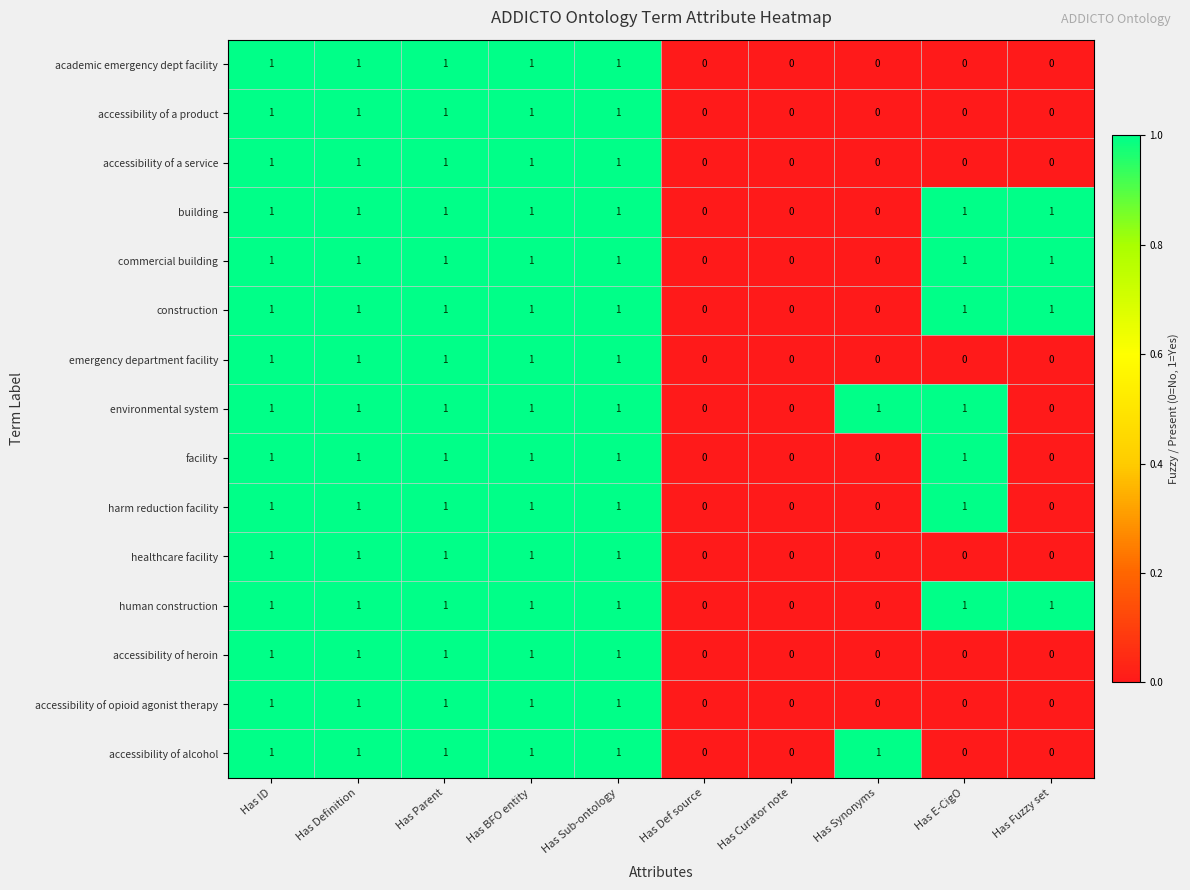

What is the sum of all harm reduction facility values?

6